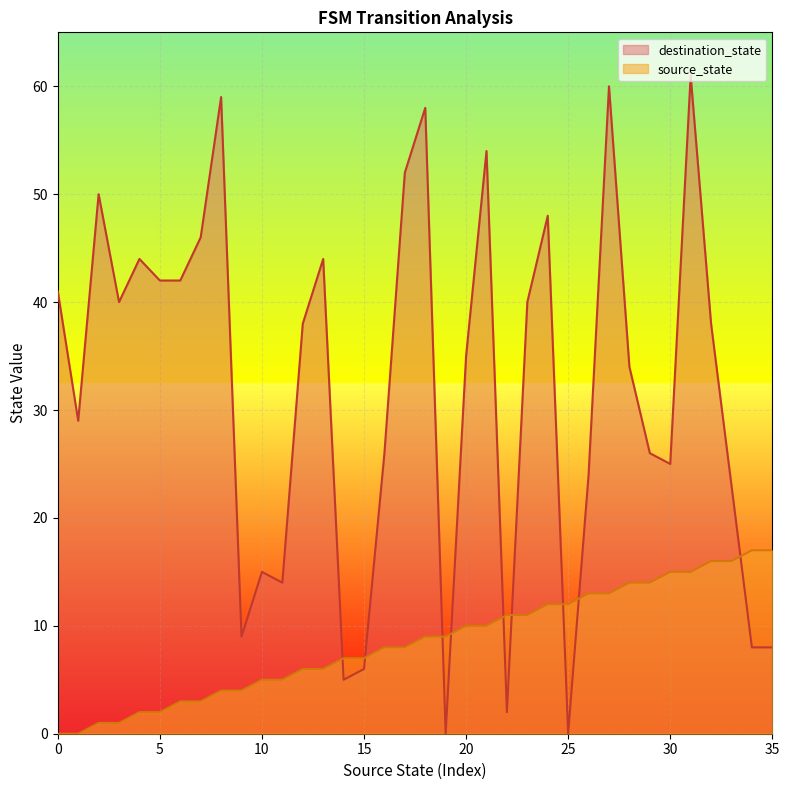

How many interior local peaks does the destination_state series have?

10